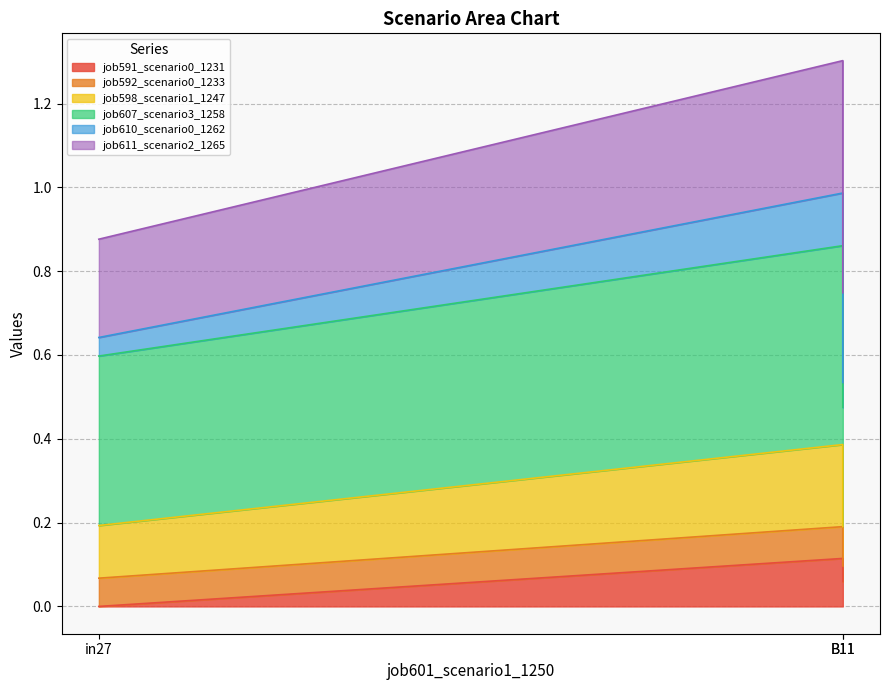

What is the difference between the job598_scenario1_1247 values at B11 and in27?

0.1